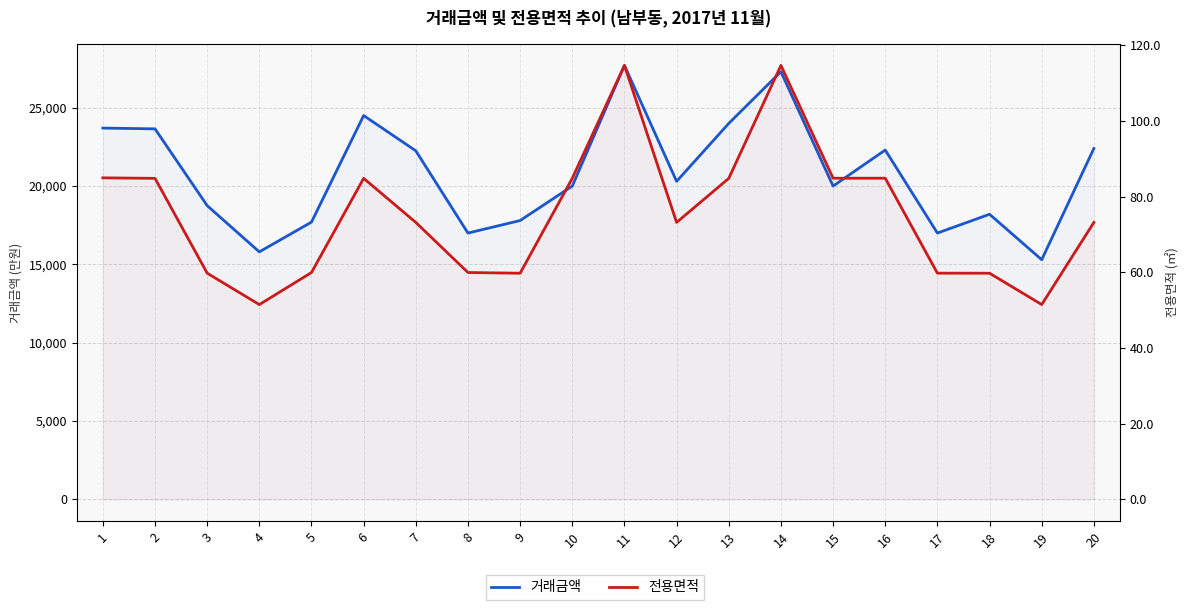

How many lines are shown in the chart?

2